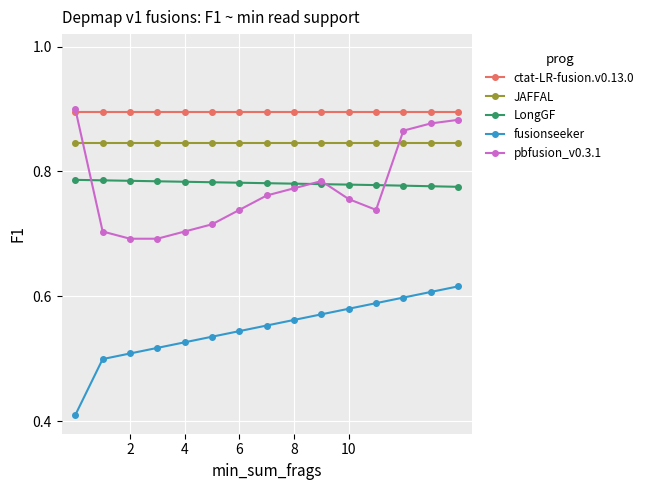

At how many categories does at least one series exceed 0?

15